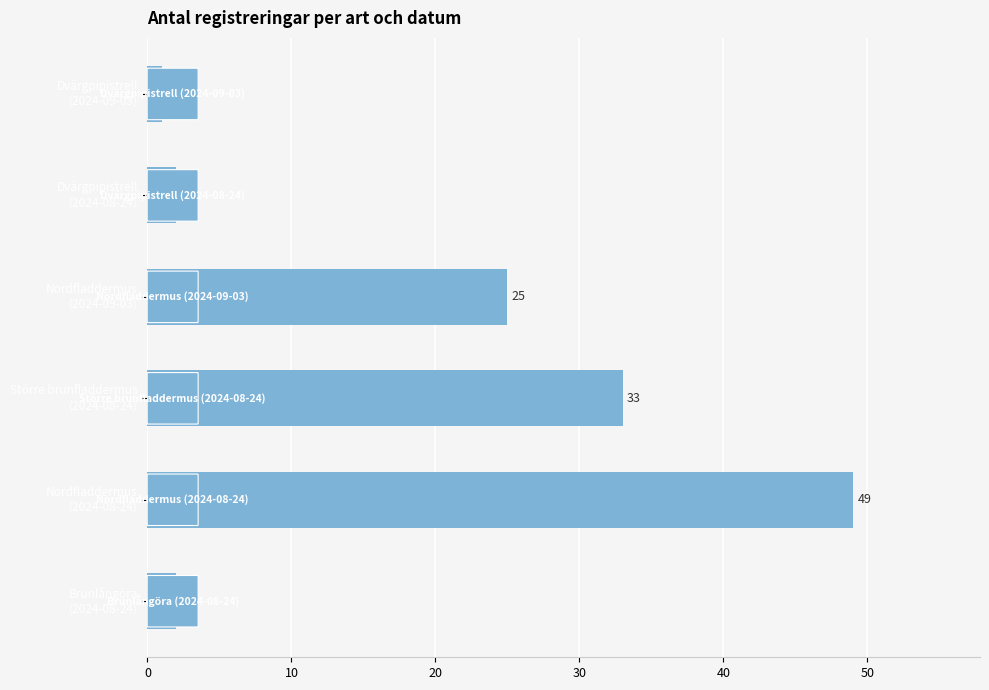

What is the greatest value displayed?

49